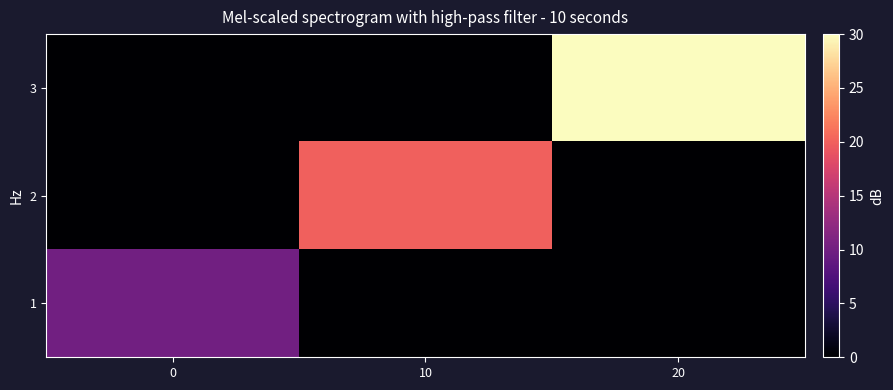

What is the spread (max minus min) of values at 0?

10